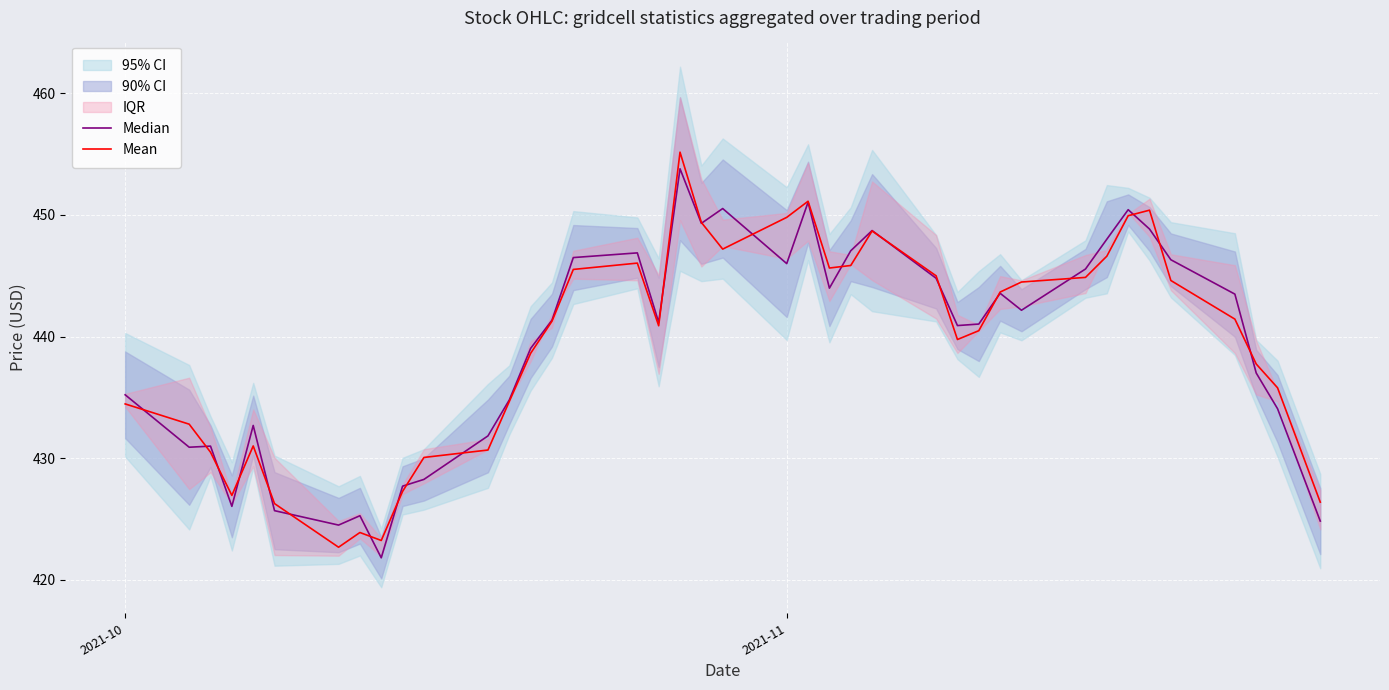

Is the value of Mean at 12 greater than the value of Median at 27?

No